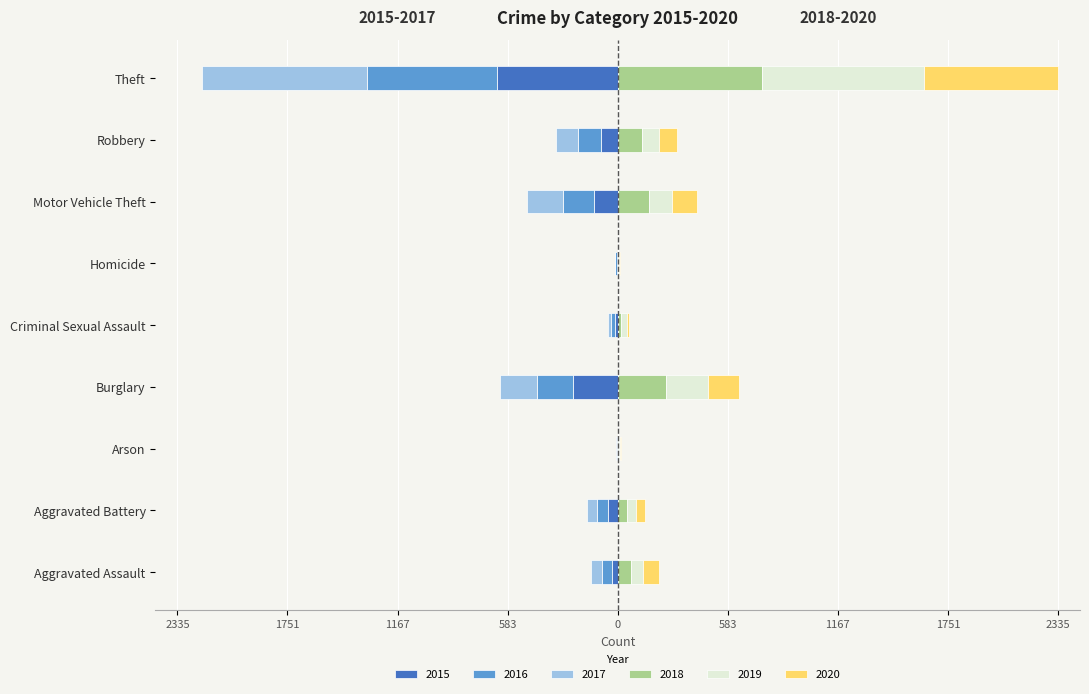

What is the difference between the second highest and minimum values in the 2018 series?

252